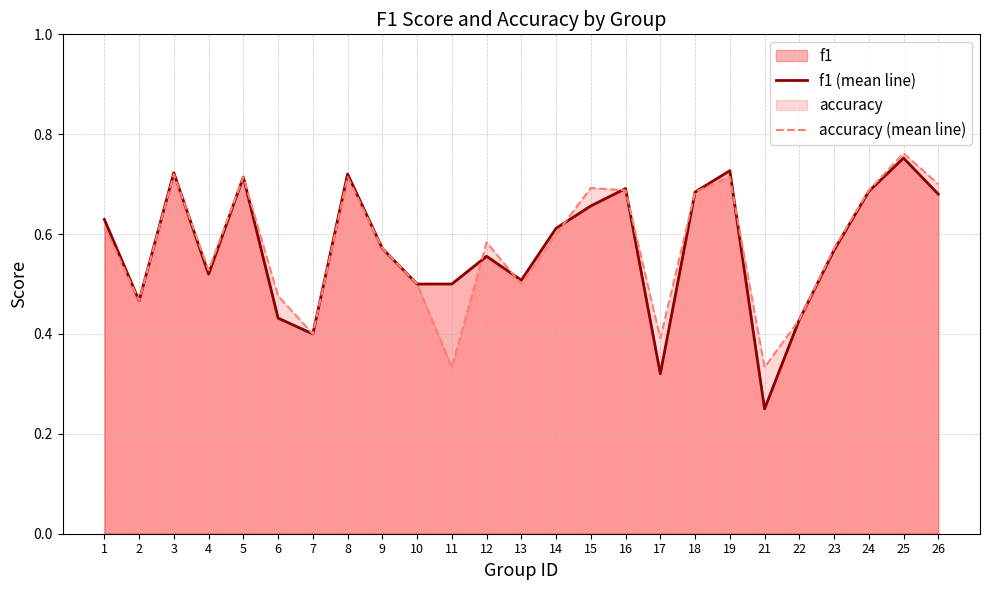

Does the chart have visible grid lines?

Yes